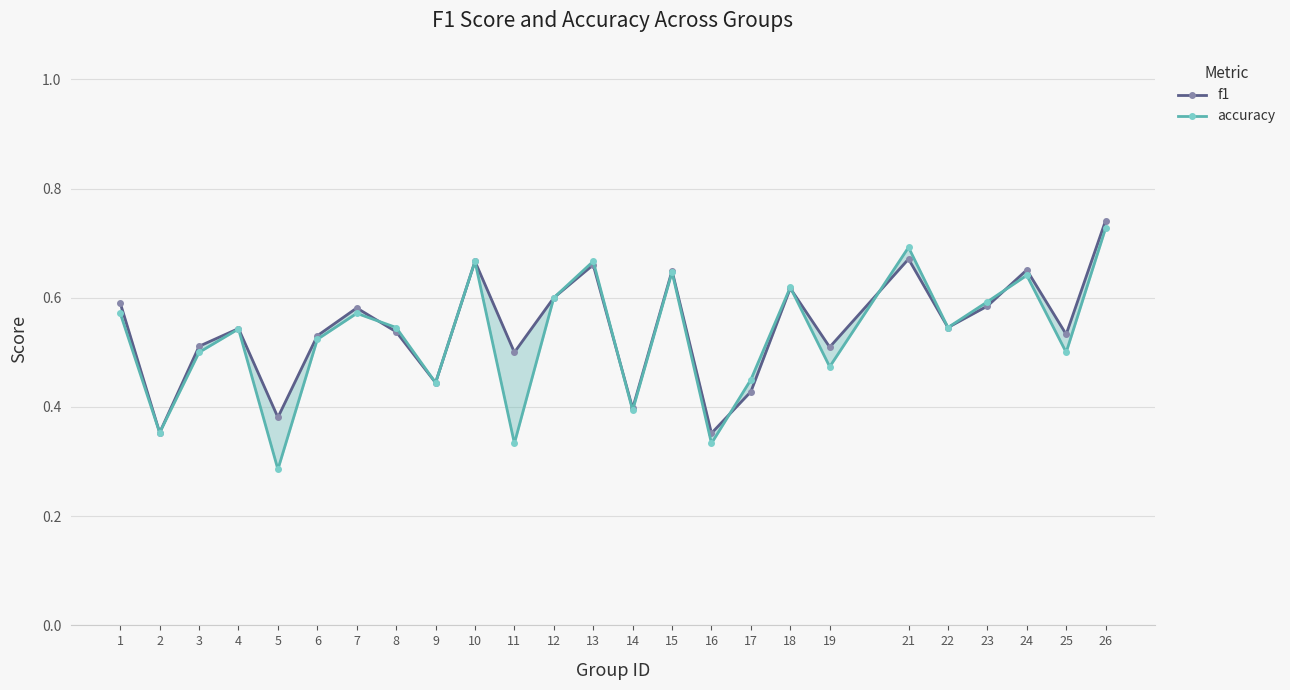

What is the value of the accuracy point at the 19th from the left?

0.5